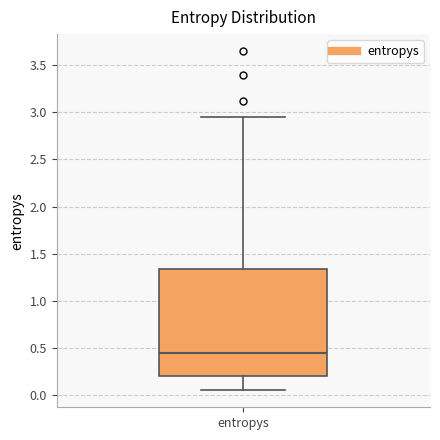

Where does the median line of the box for entropys sit on the y-axis? The values are not printed on the chart, so give them approximately, as read against the axis.

0.45